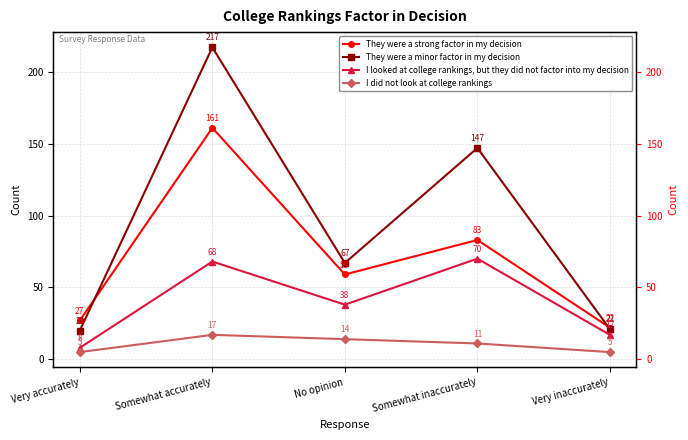

At how many categories does at least one series exceed 56?

3